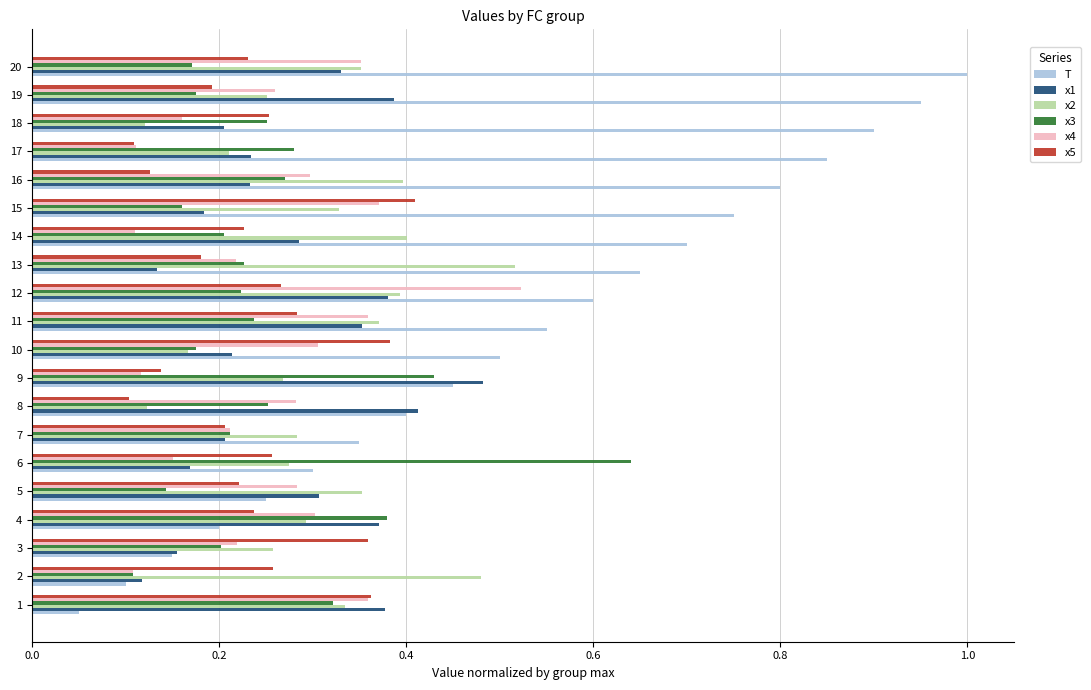

What is the greatest value displayed?

1.0